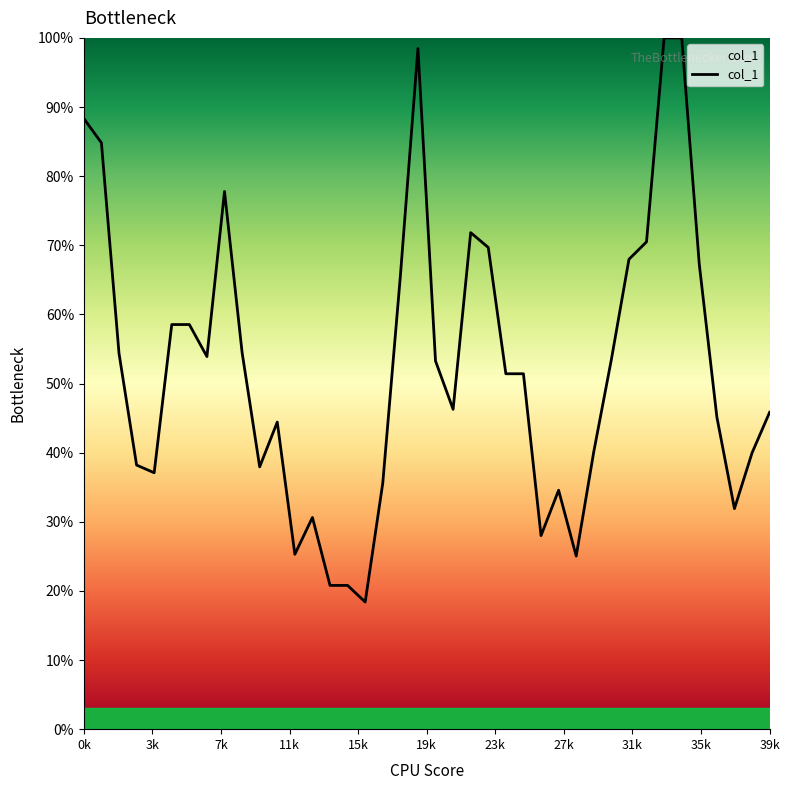

What is the maximum value shown in the chart?

100.0